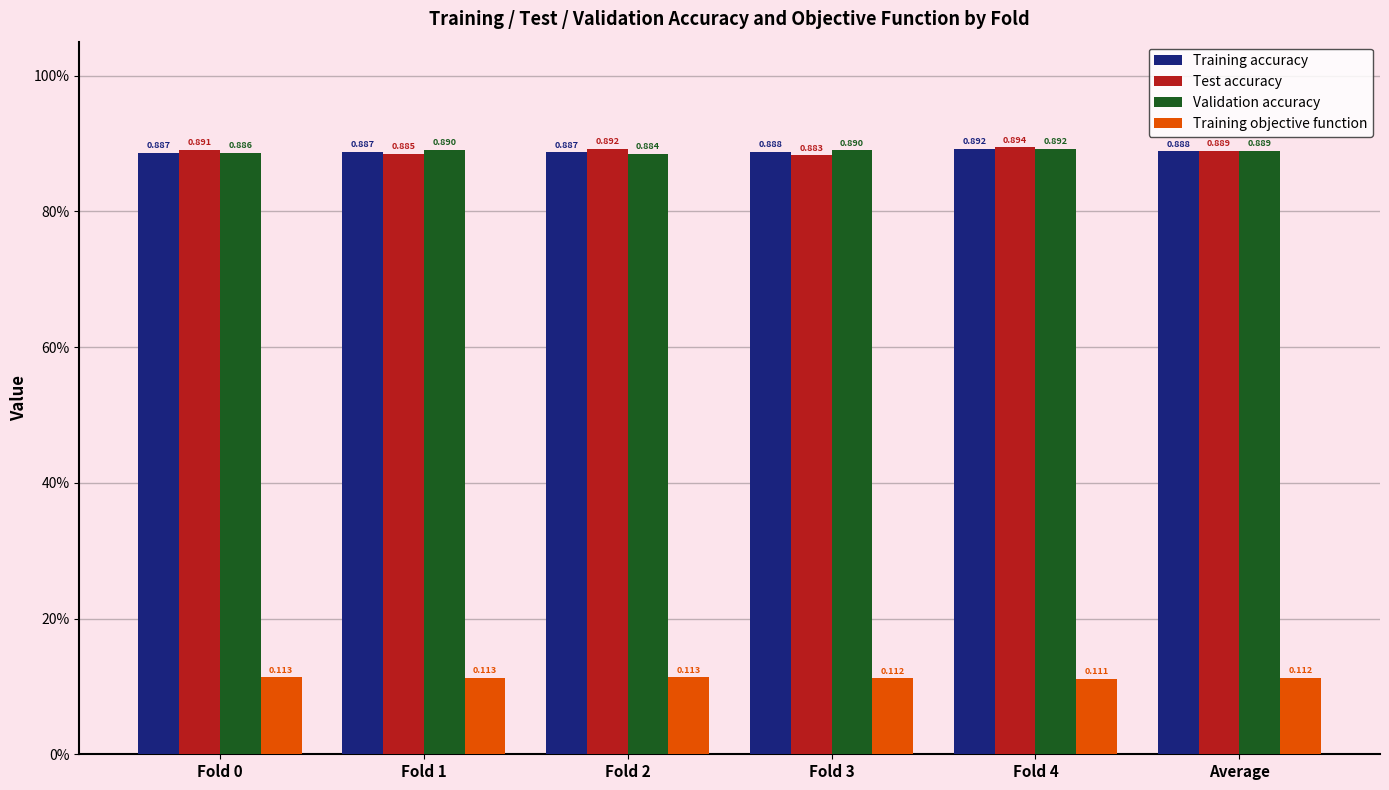

True or false: Validation accuracy has a value of 0.9 at Fold 1.

True